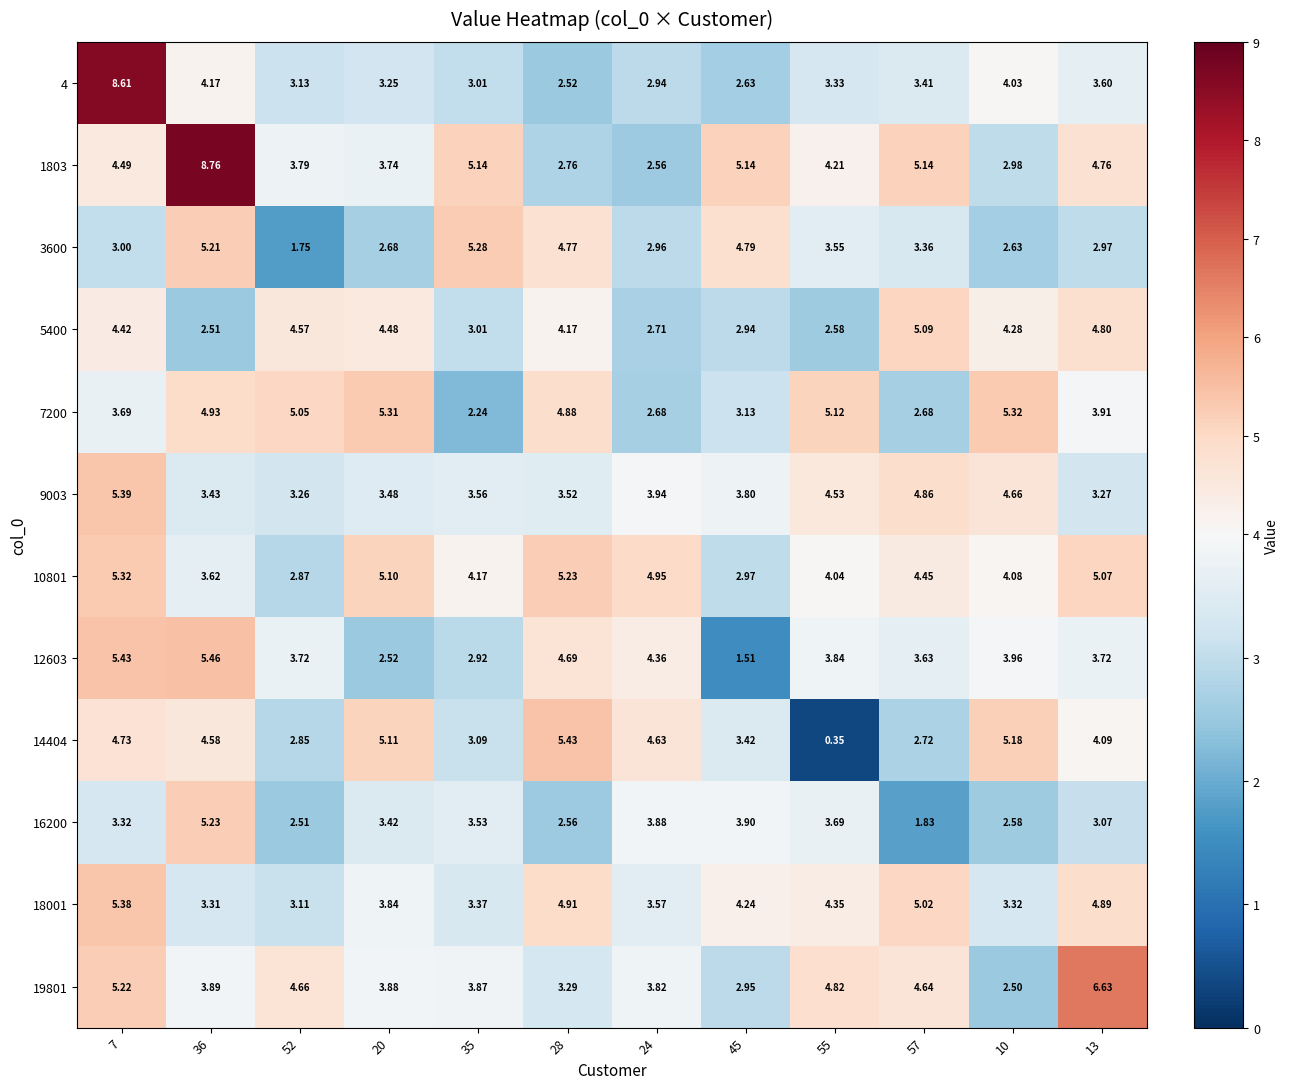

Reading right to left, what are all the values shown in this chart?

row_0: 13=3.6	10=4.0	57=3.4	55=3.3	45=2.6	24=2.9	28=2.5	35=3.0	20=3.2	52=3.1	36=4.2	7=8.6
row_1: 13=4.8	10=3.0	57=5.1	55=4.2	45=5.1	24=2.6	28=2.8	35=5.1	20=3.7	52=3.8	36=8.8	7=4.5
row_2: 13=3.0	10=2.6	57=3.4	55=3.6	45=4.8	24=3.0	28=4.8	35=5.3	20=2.7	52=1.7	36=5.2	7=3.0
row_3: 13=4.8	10=4.3	57=5.1	55=2.6	45=2.9	24=2.7	28=4.2	35=3.0	20=4.5	52=4.6	36=2.5	7=4.4
row_4: 13=3.9	10=5.3	57=2.7	55=5.1	45=3.1	24=2.7	28=4.9	35=2.2	20=5.3	52=5.0	36=4.9	7=3.7
row_5: 13=3.3	10=4.7	57=4.9	55=4.5	45=3.8	24=3.9	28=3.5	35=3.6	20=3.5	52=3.3	36=3.4	7=5.4
row_6: 13=5.1	10=4.1	57=4.4	55=4.0	45=3.0	24=5.0	28=5.2	35=4.2	20=5.1	52=2.9	36=3.6	7=5.3
row_7: 13=3.7	10=4.0	57=3.6	55=3.8	45=1.5	24=4.4	28=4.7	35=2.9	20=2.5	52=3.7	36=5.5	7=5.4
row_8: 13=4.1	10=5.2	57=2.7	55=0.3	45=3.4	24=4.6	28=5.4	35=3.1	20=5.1	52=2.9	36=4.6	7=4.7
row_9: 13=3.1	10=2.6	57=1.8	55=3.7	45=3.9	24=3.9	28=2.6	35=3.5	20=3.4	52=2.5	36=5.2	7=3.3
row_10: 13=4.9	10=3.3	57=5.0	55=4.4	45=4.2	24=3.6	28=4.9	35=3.4	20=3.8	52=3.1	36=3.3	7=5.4
row_11: 13=6.6	10=2.5	57=4.6	55=4.8	45=3.0	24=3.8	28=3.3	35=3.9	20=3.9	52=4.7	36=3.9	7=5.2